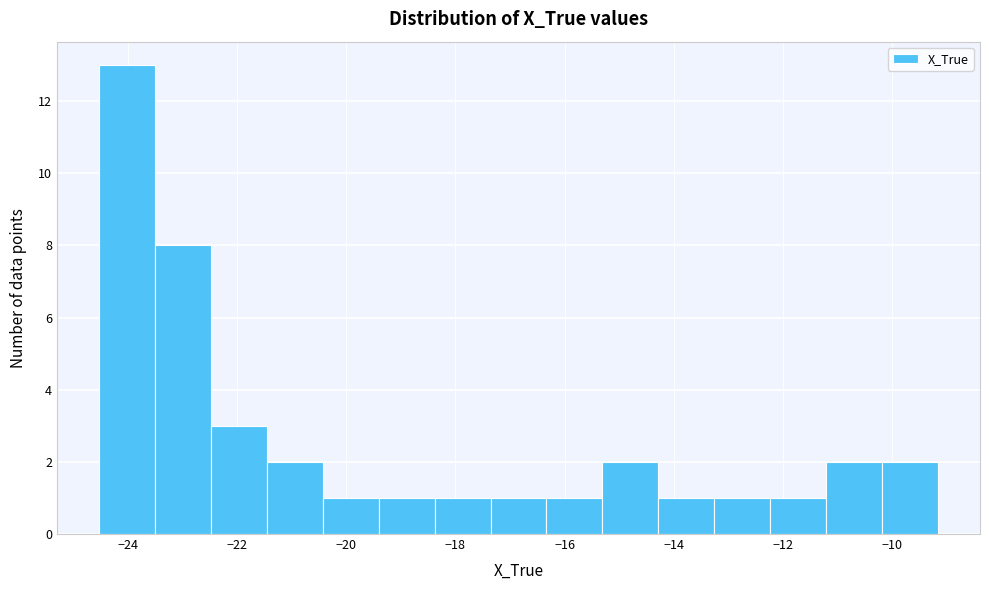

Reading left to right, list every bar in this chart as the range it spans on the x-axis followed by its height. Neither the bar edges nor the heights are printed on the chart, so give them approximately, as read against the axes.

-24.6 to -23.6: 13
-23.6 to -22.4: 8
-22.4 to -21.4: 3
-21.4 to -20.4: 2
-20.4 to -19.4: 1
-19.4 to -18.4: 1
-18.4 to -17.4: 1
-17.4 to -16.4: 1
-16.4 to -15.4: 1
-15.4 to -14.2: 2
-14.2 to -13.2: 1
-13.2 to -12.2: 1
-12.2 to -11.2: 1
-11.2 to -10.2: 2
-10.2 to -9.2: 2